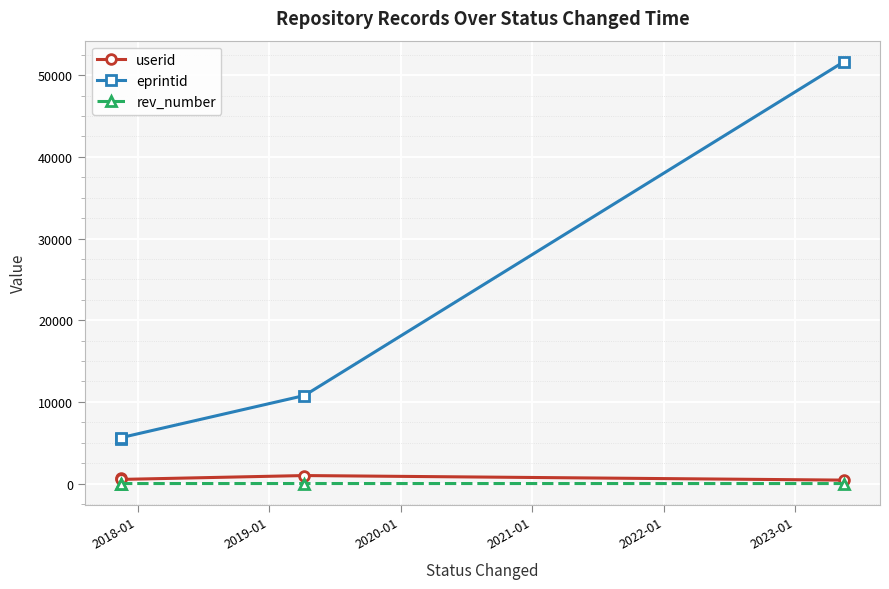

What is the maximum value shown in the chart?

51633